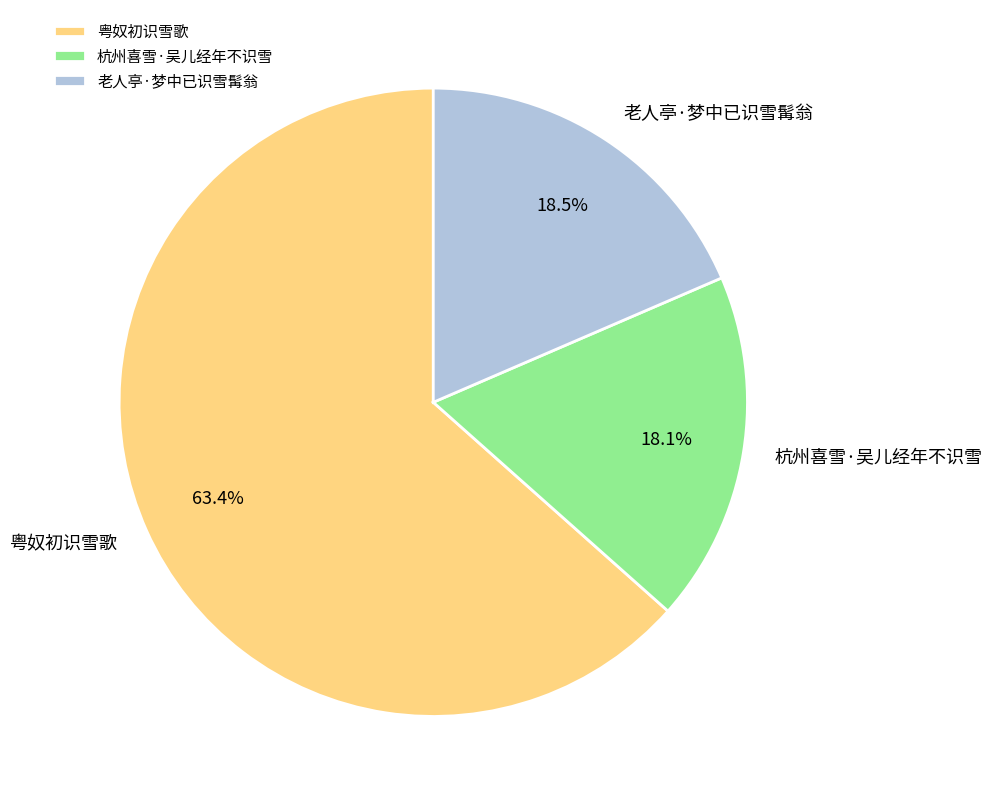

What is the largest slice in the pie chart?

粤奴初识雪歌